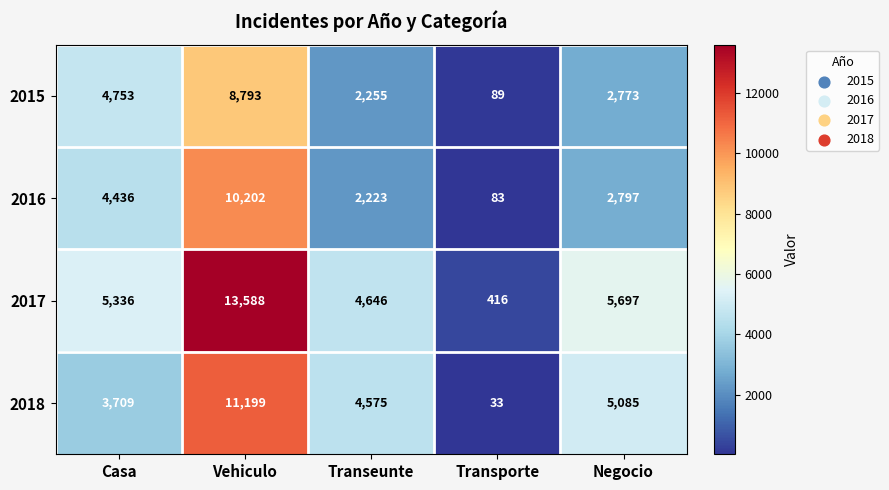

List the series in order of their peak value, highest first.

2017, 2018, 2016, 2015